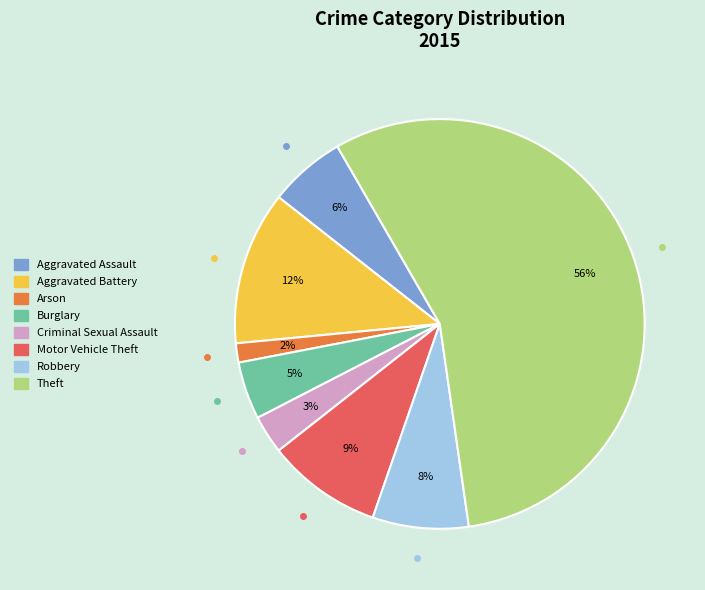

The Arson slice represents 7% of the pie. True or false?

False